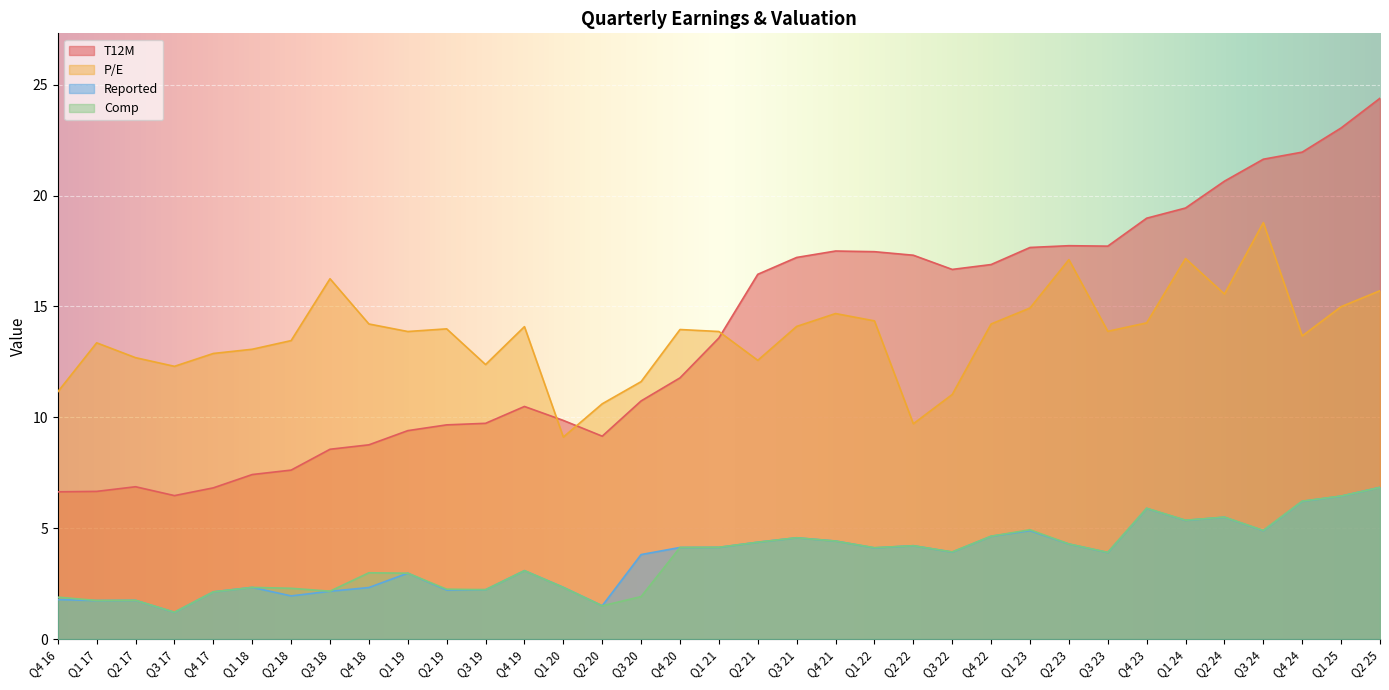

The value of Comp at Q4 17 is 2.1. True or false?

True